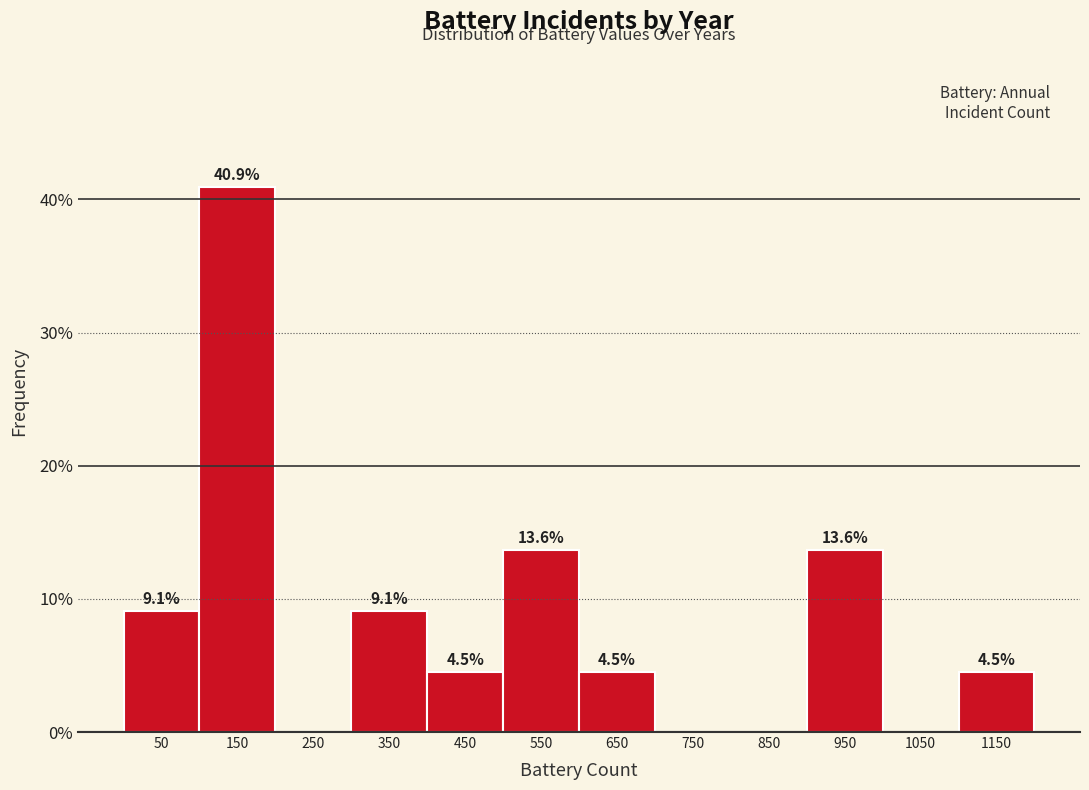

Over which range of the x-axis is the bar tallest?

100 to 200